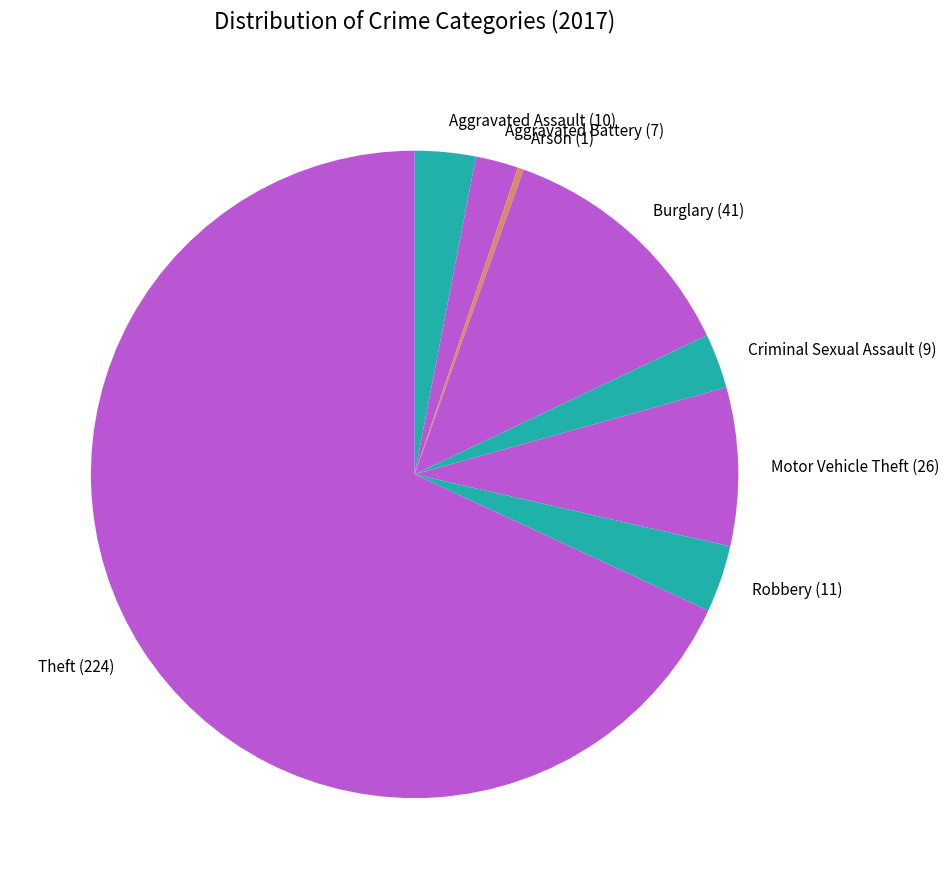

Does Theft (224) represent more than half of the total?

Yes